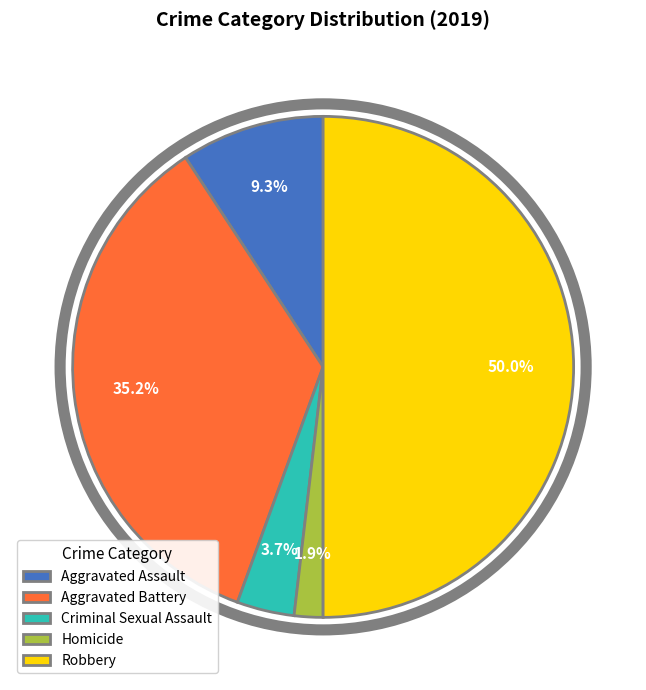

How many segments does this pie chart have?

5